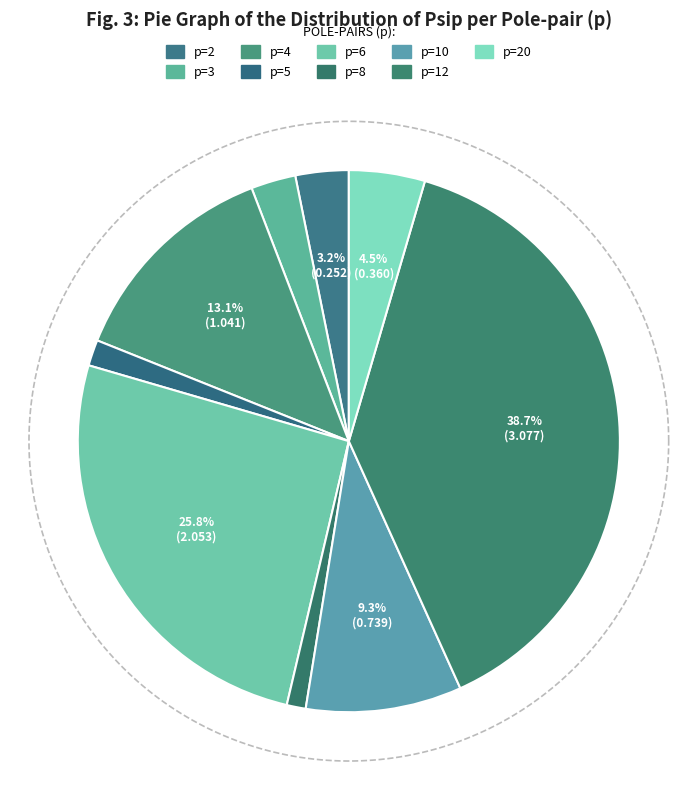

To the nearest percent, what percentage of the pie is 12?

39%